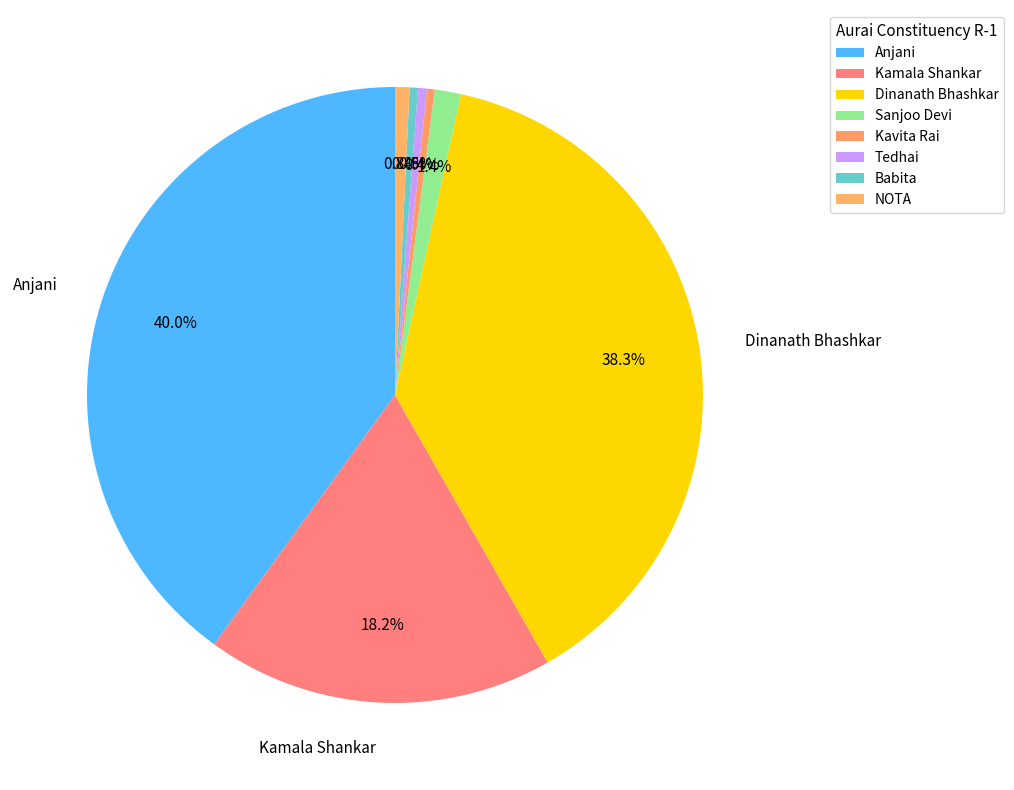

How many segments does this pie chart have?

8